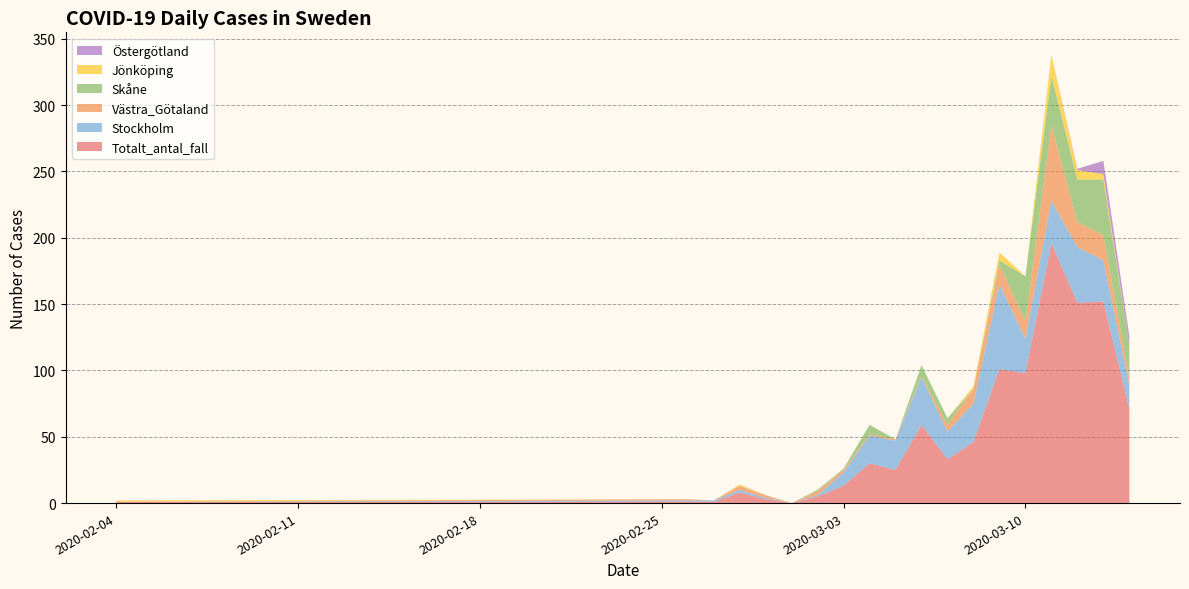

Reading left to right, what are all the values shown in this chart?

Totalt_antal_fall: 1	1	1	8	3	0	5	13	30	25	59	33	46	101	98	196	151	152	71
Stockholm: 0	1	1	2	1	0	1	10	21	22	36	21	29	64	26	32	42	31	18
Västra_Götaland: 0	1	0	3	2	0	3	2	1	1	1	5	11	15	13	57	19	19	5
Skåne: 0	0	0	0	0	0	1	1	7	0	8	5	0	3	34	37	32	42	25
Jönköping: 1	0	0	1	0	0	0	0	0	0	0	0	2	6	0	16	7	4	0
Östergötland: 0	0	0	0	0	0	0	0	0	0	0	0	0	0	0	0	1	10	7